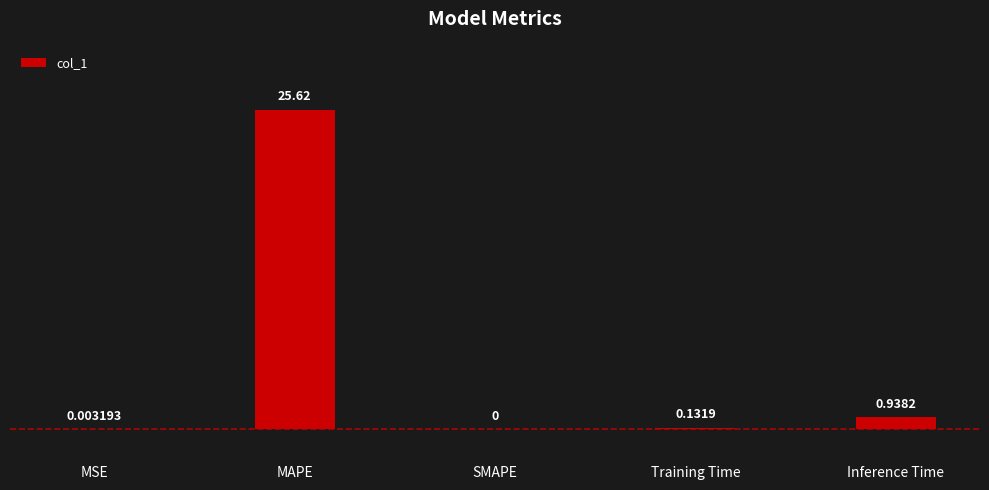

What is the sum of all values?

26.7